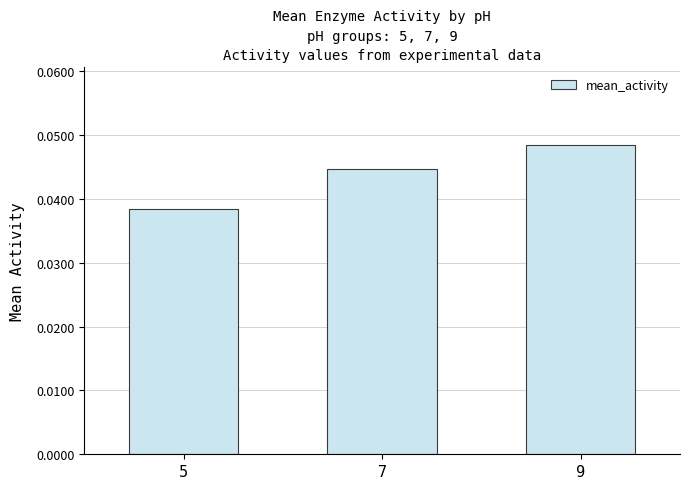

Where is the data nearest to the value 0?

5